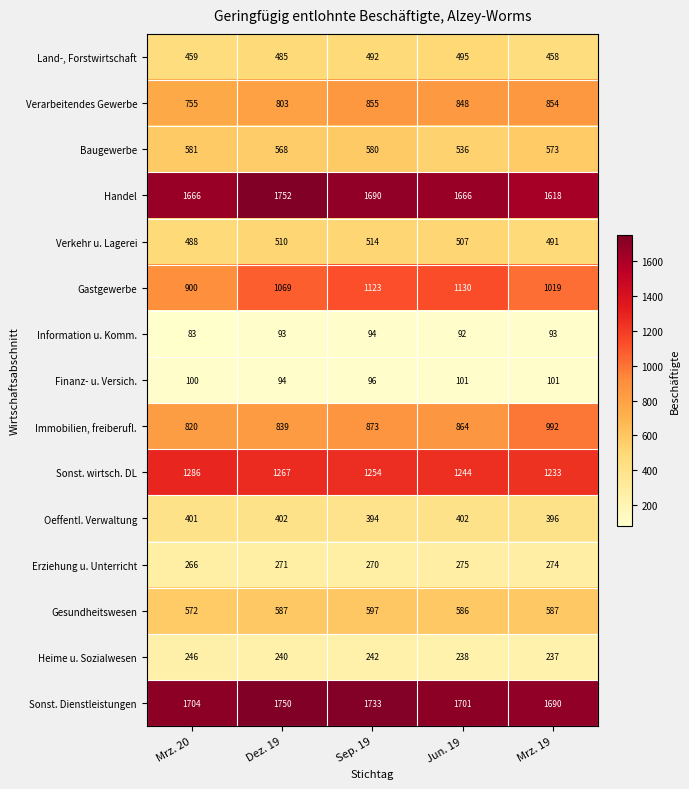

Is it true that Heime u. Sozialwesen equals 335 at Jun. 19?

False